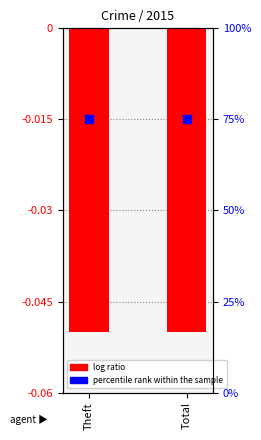

Which series contains the highest Y value?

percentile rank within the sample